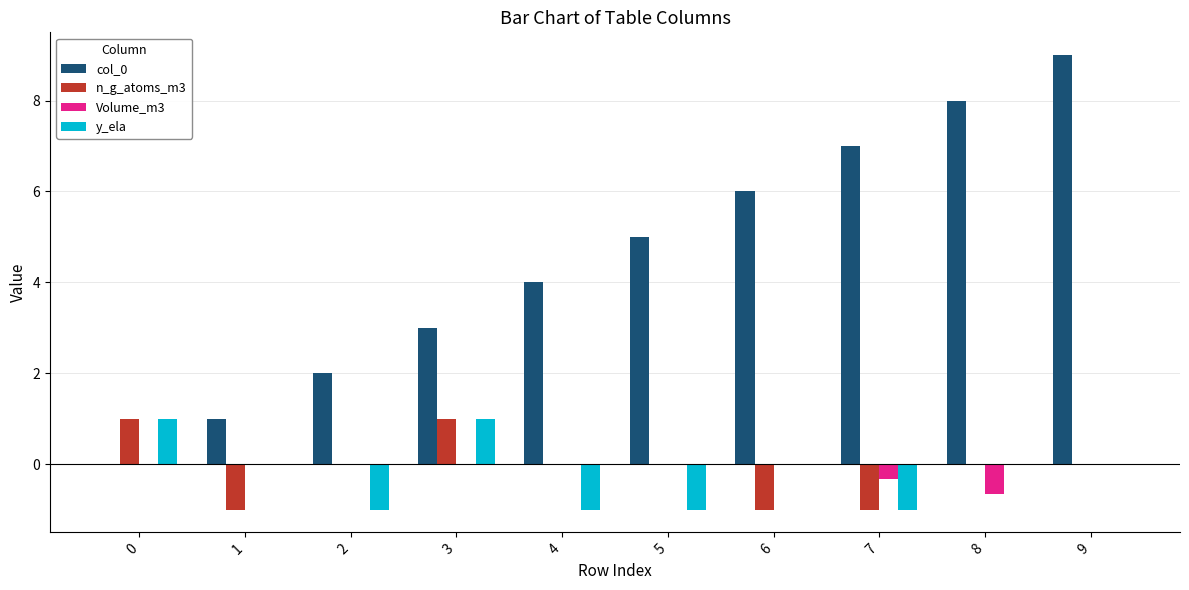

What is the sum of all n_g_atoms_m3 values?

-1.0